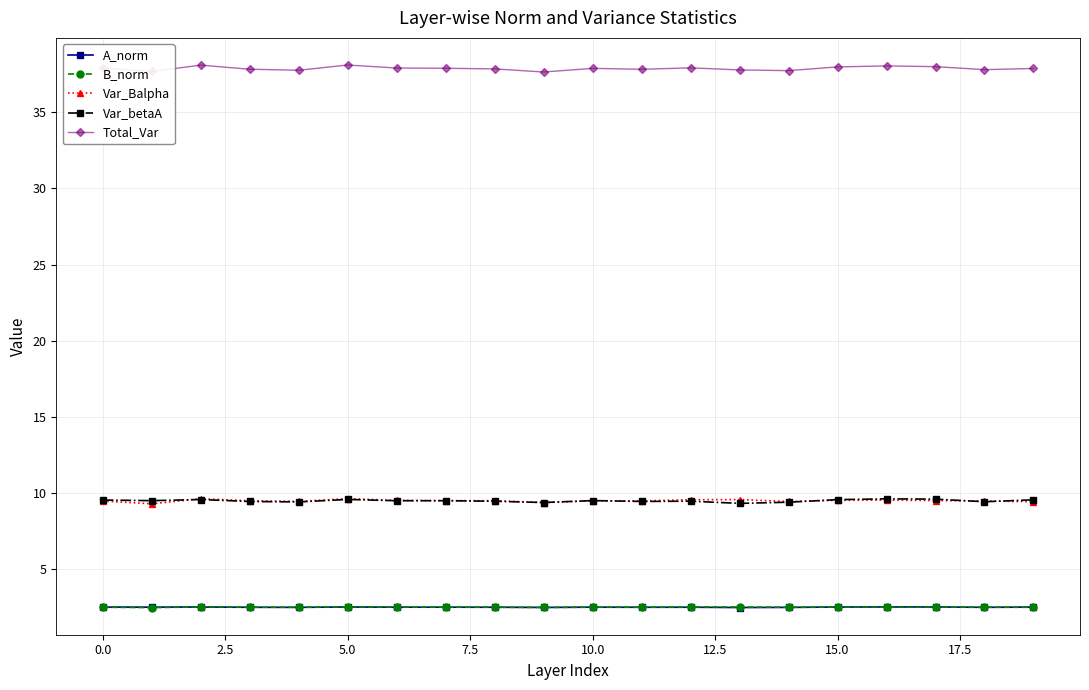

True or false: Var_Balpha has more than 2 interior local peaks.

True